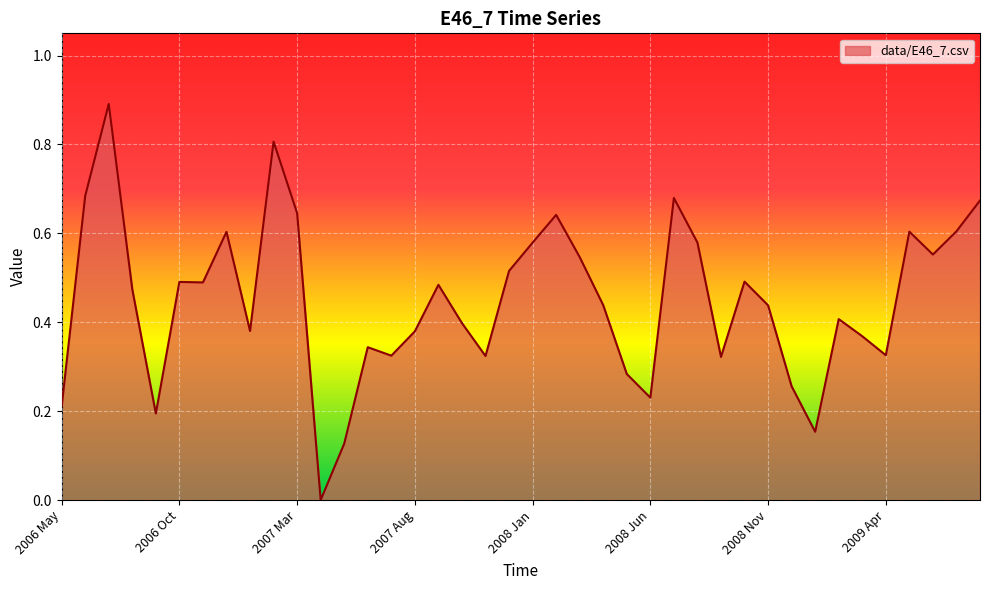

What is the maximum value shown in the chart?

0.9